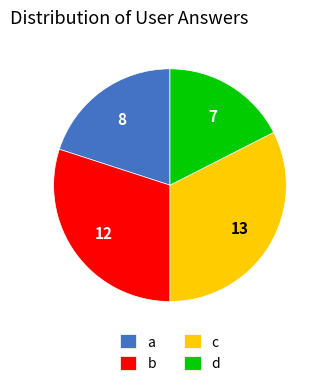

True or false: d accounts for 18% of the total.

True